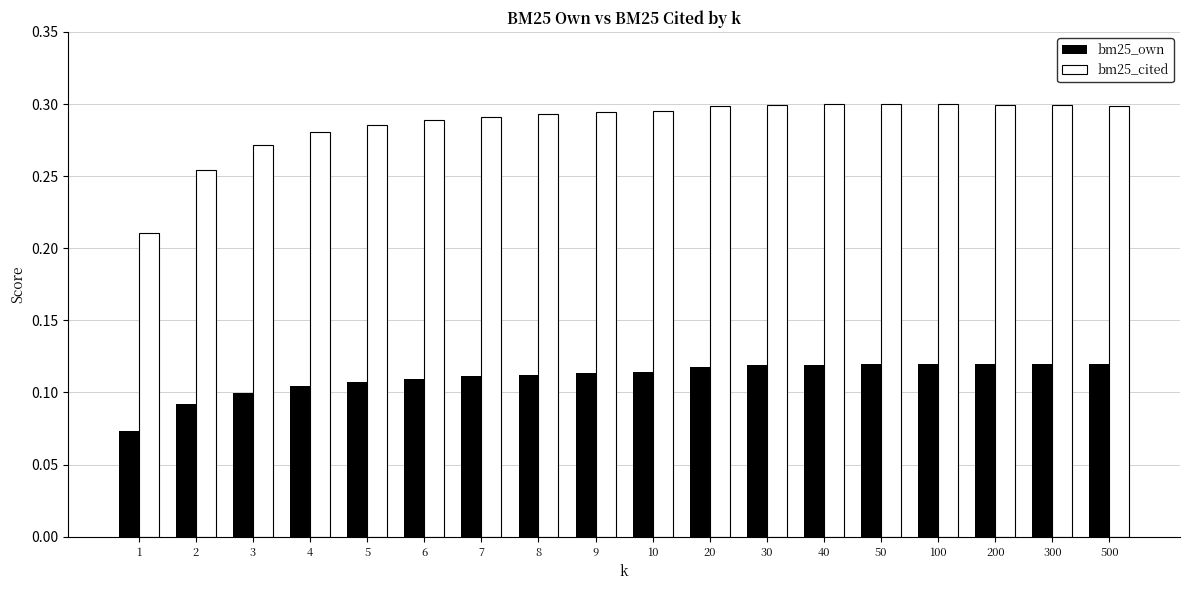

What is the total value across all series at 100?

0.4